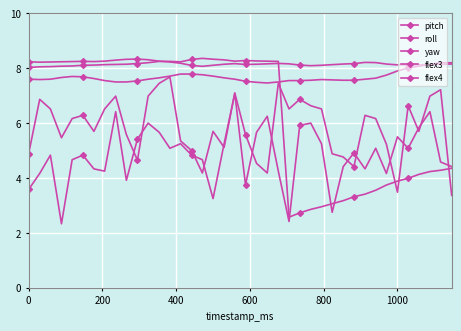

At how many categories does at least one series exceed 3?

40